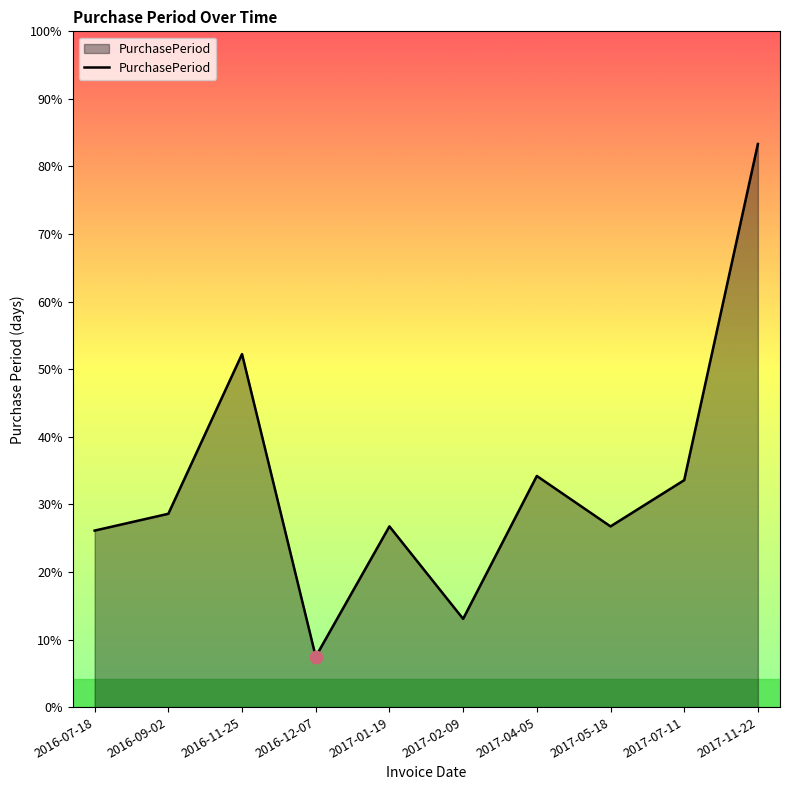

What is the ratio of the value at 2017-02-09 to the value at 2017-01-19?

0.5